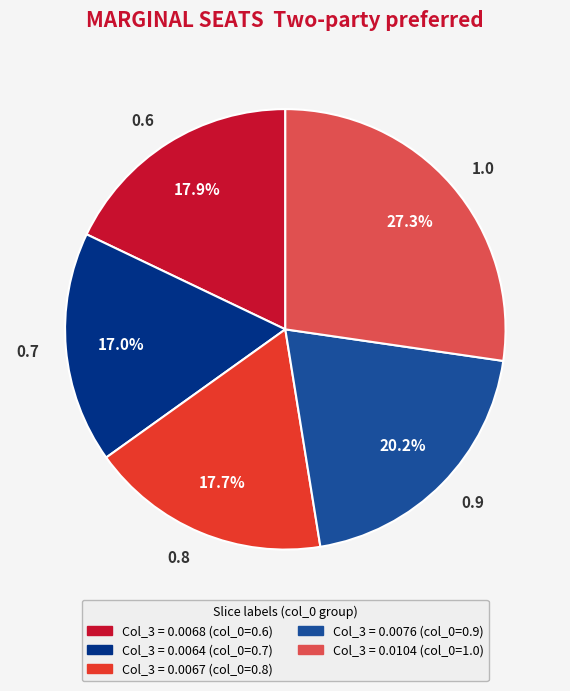

What percentage is the 0.9 slice, to the nearest percent?

20%